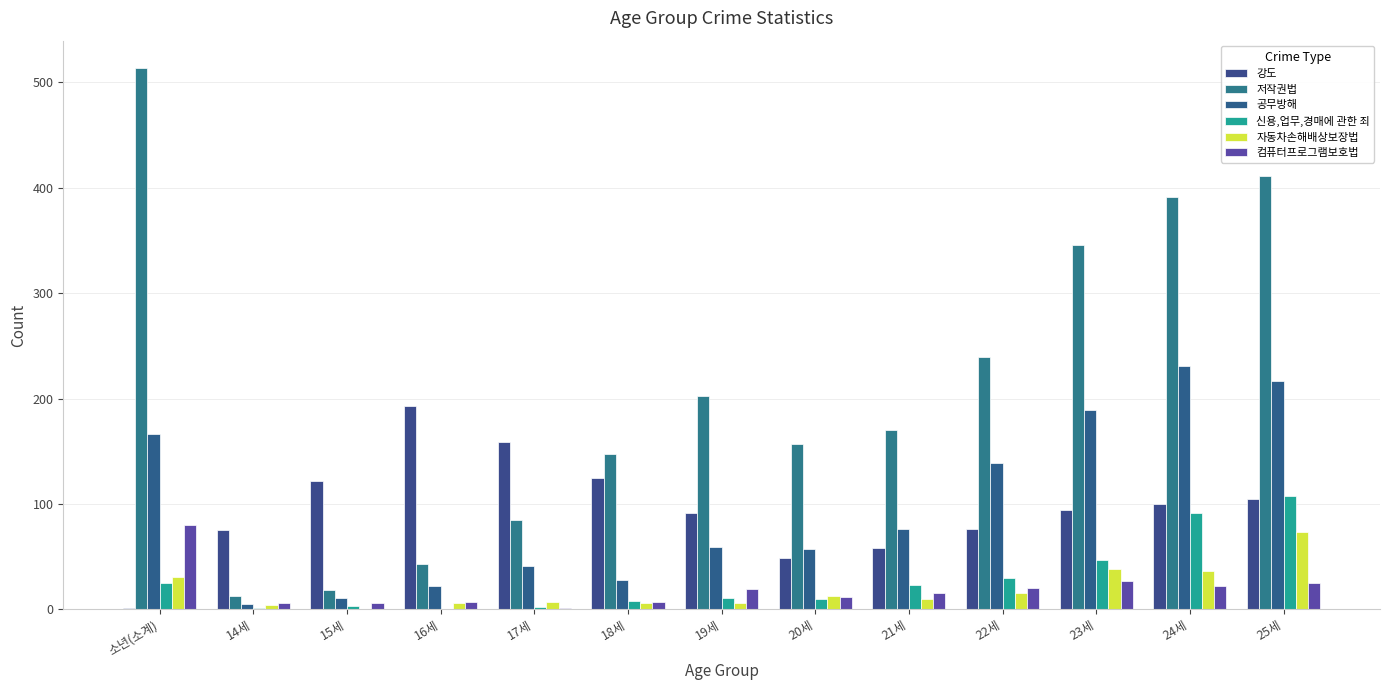

What are all the series names shown in the legend?

강도, 저작권법, 공무방해, 신용,업무,경매에 관한 죄, 자동차손해배상보장법, 컴퓨터프로그램보호법